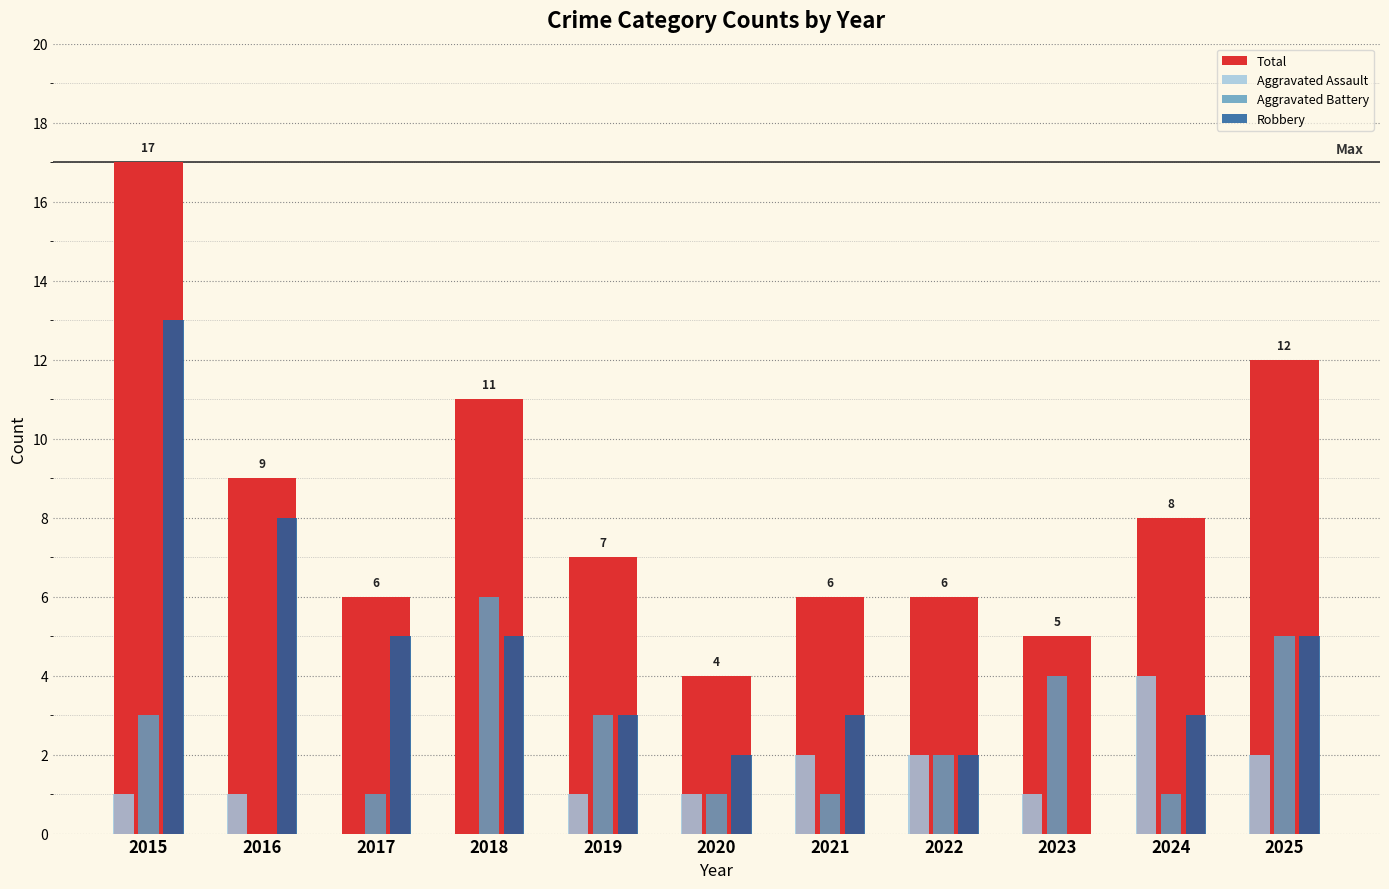

Does the chart contain stacked bars?

No